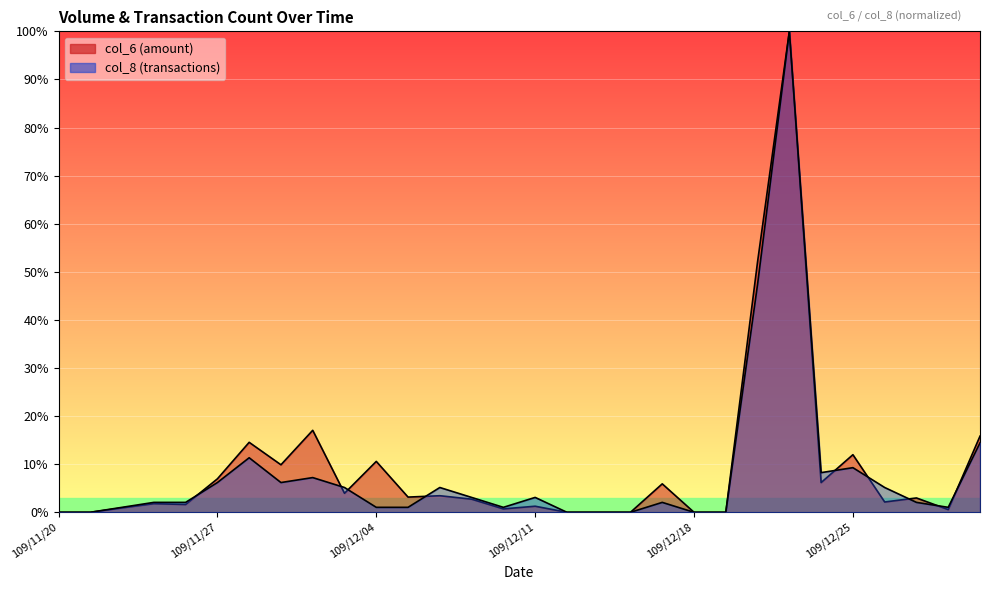

Does the chart display data point markers on the line(s)?

No